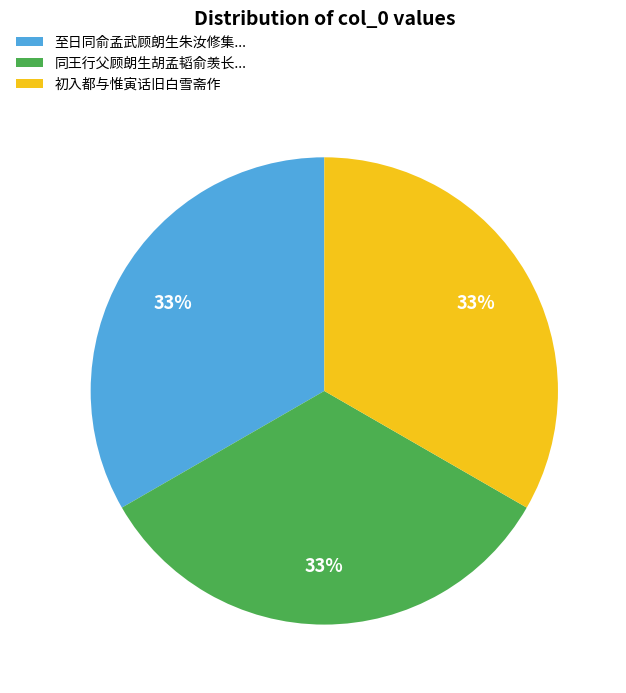

What is the ratio of the value at 至日同俞孟武顾朗生朱汝修集... to the value at 同王行父顾朗生胡孟韬俞羡长...?

1.0